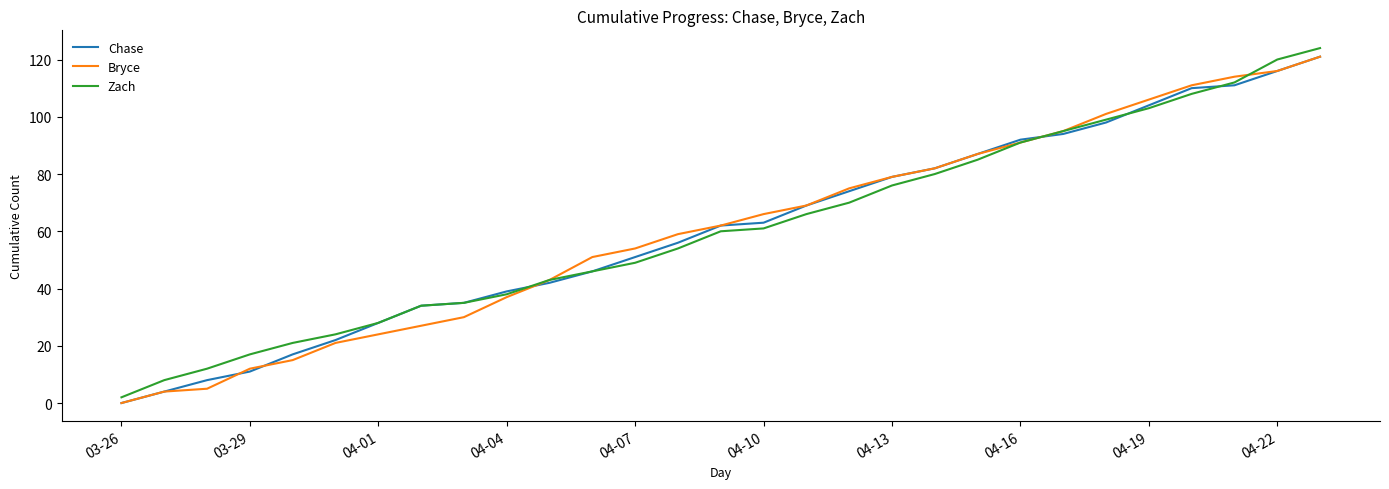

What is the difference between the maximum and minimum values in the Bryce series?

121